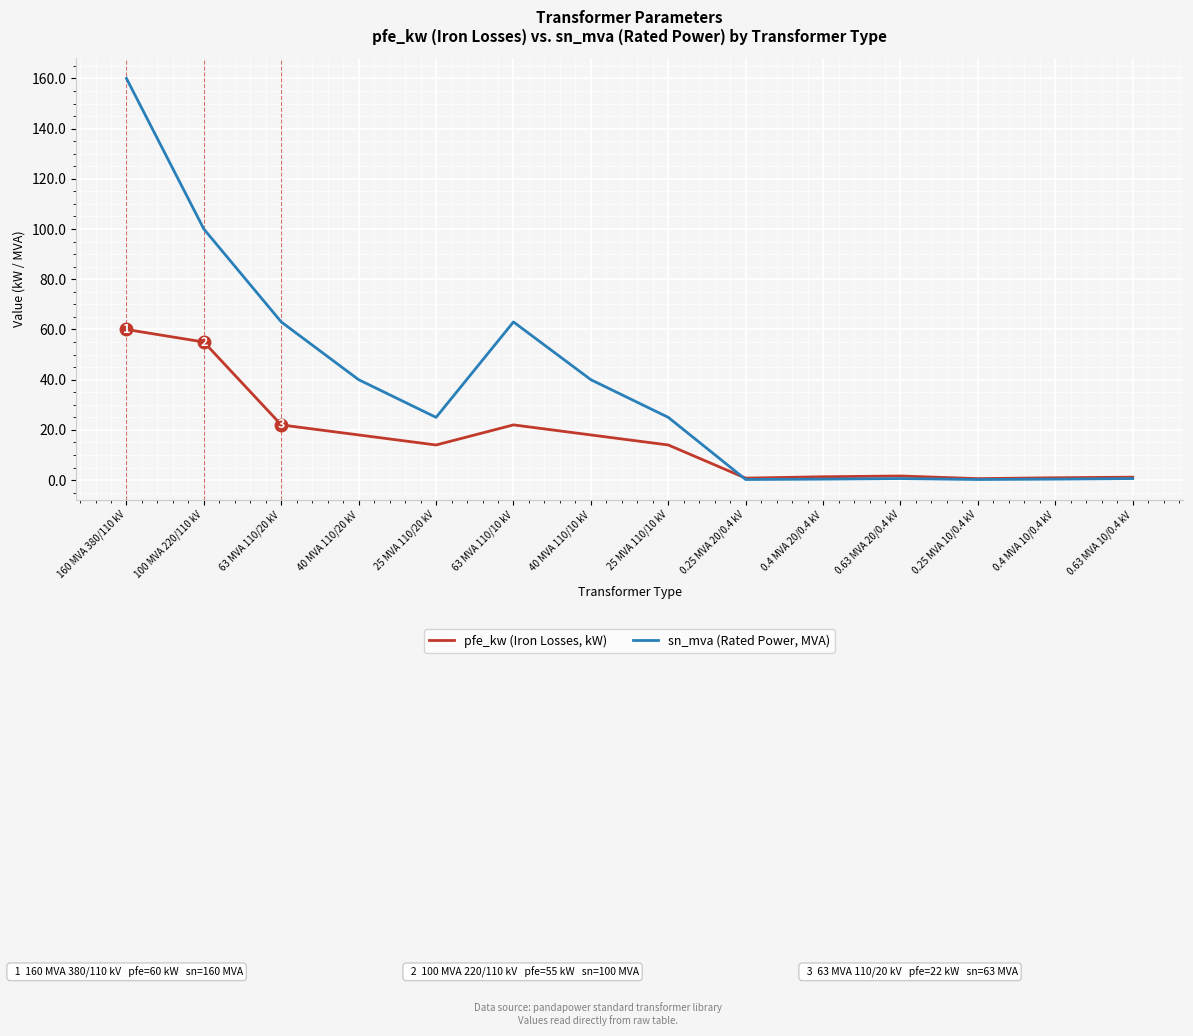

At which category is the sum across all series the highest?

160 MVA 380/110 kV